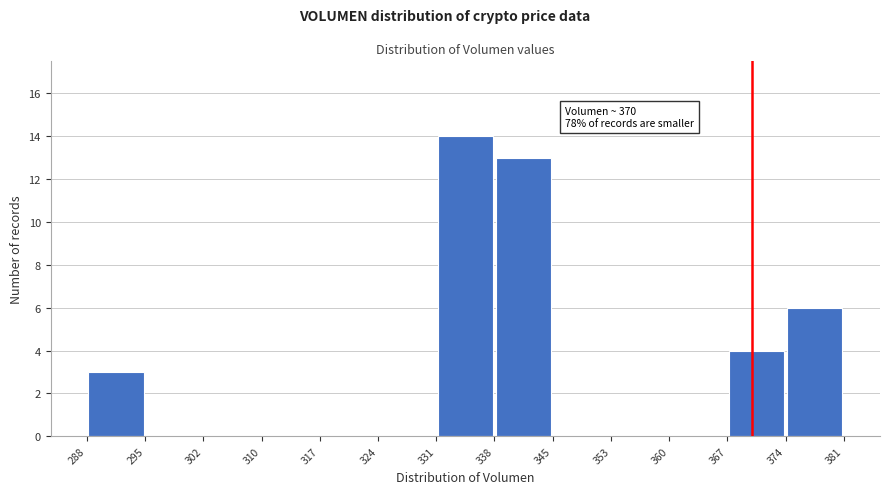

Which range on the x-axis has the tallest bar?

331 to 338